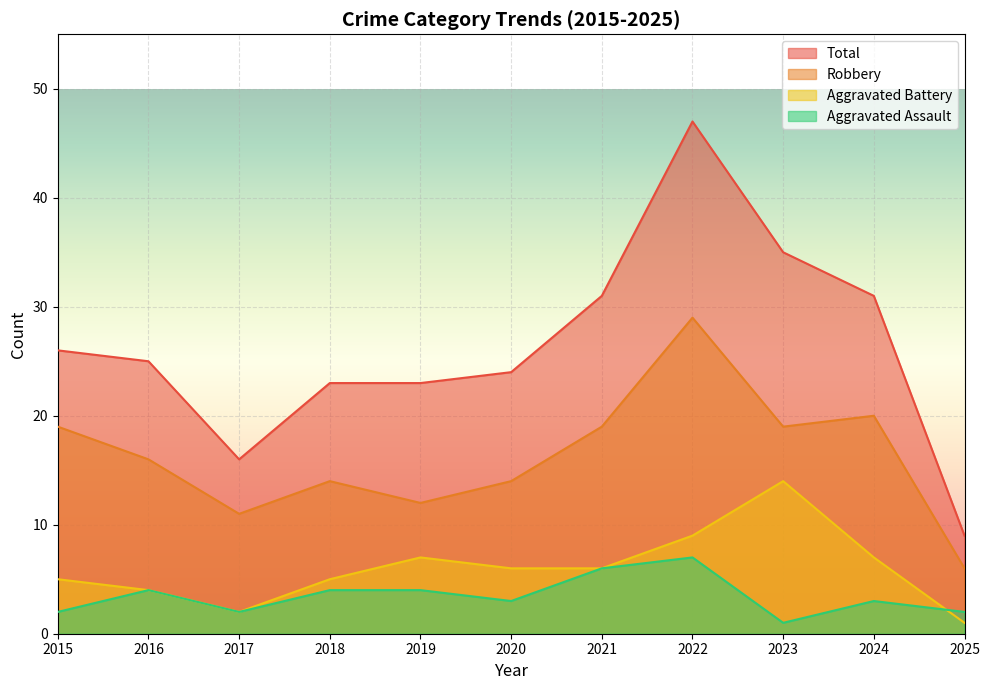

Between which two adjacent categories do Aggravated Battery and Aggravated Assault first intersect?

2024 and 2025